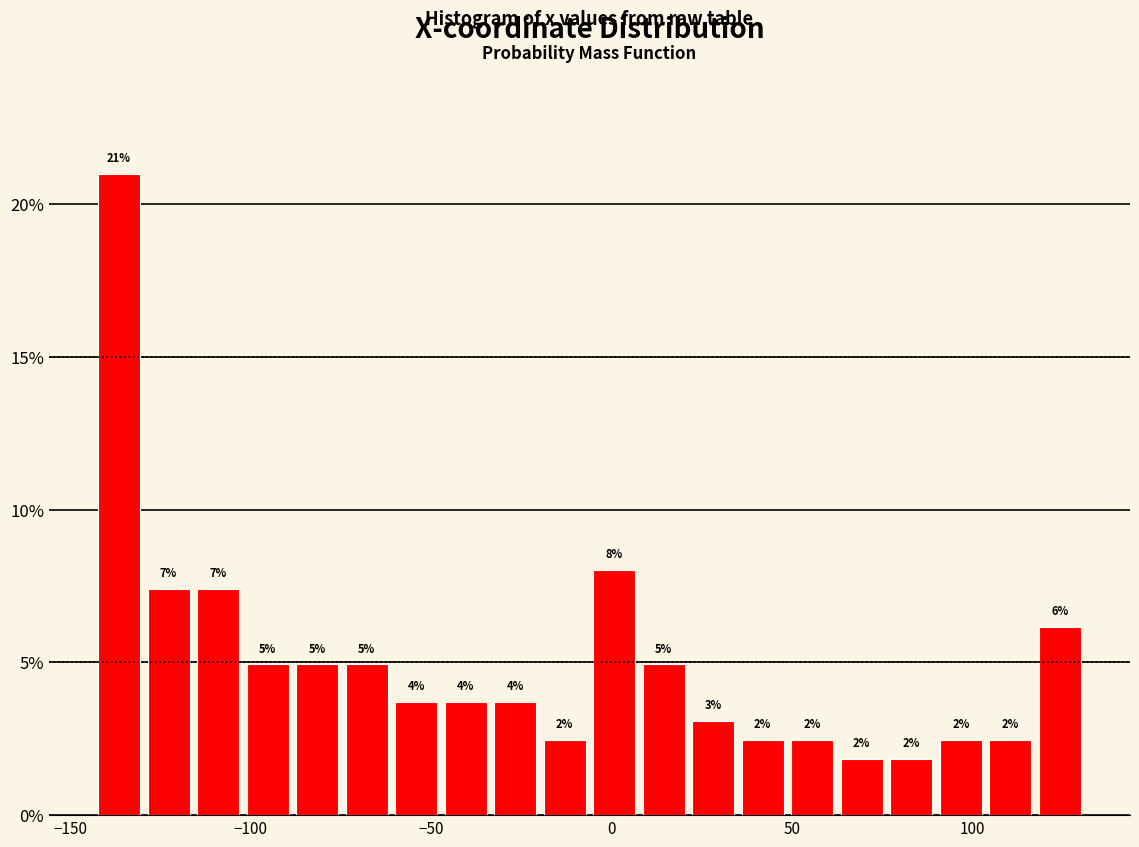

Around what value on the x-axis is the tallest bar? Give the approximate position of its centre, as read against the axis.

-135